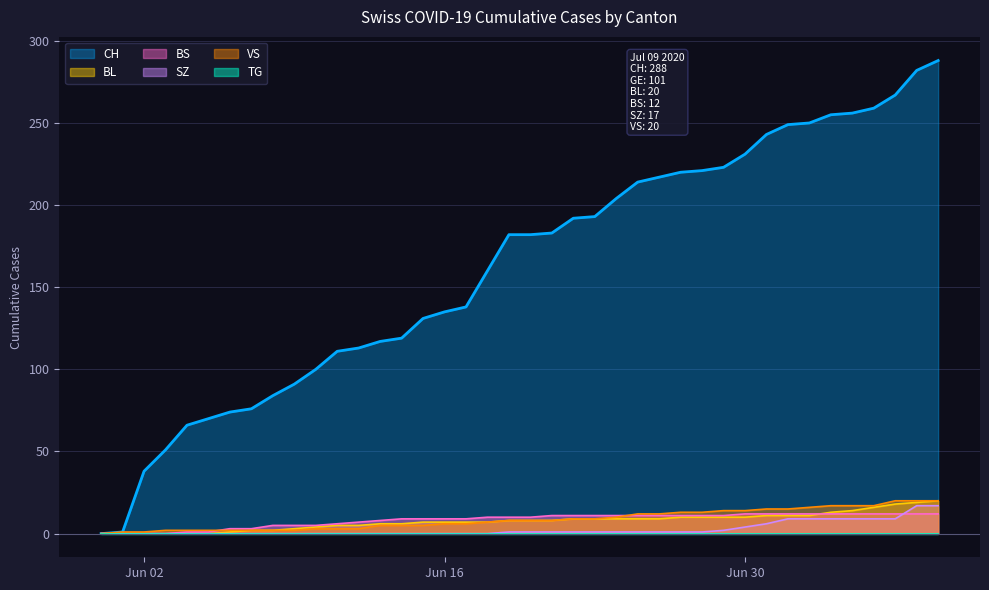

True or false: BS has more than 0 points higher than both neighbors.

False